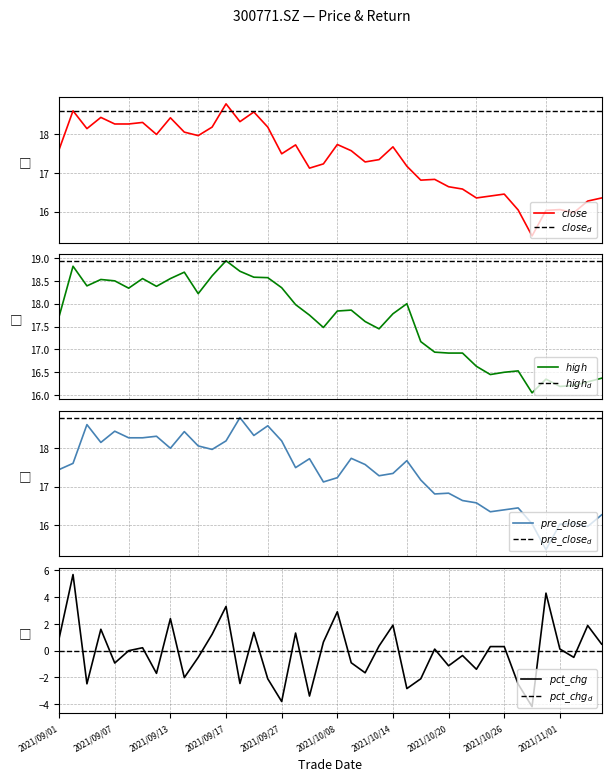

Reading left to right, extract all data points from this chart.

close: 17.6	18.6	18.1	18.4	18.3	18.3	18.3	18.0	18.4	18.1	18.0	18.2	18.8	18.3	18.6	18.2	17.5	17.7	17.1	17.2	17.7	17.6	17.3	17.3	17.7	17.2	16.8	16.8	16.6	16.6	16.4	16.4	16.4	16.0	15.4	16.0	16.1	16.0	16.3	16.4
high: 17.7	18.8	18.4	18.5	18.5	18.3	18.6	18.4	18.6	18.7	18.2	18.6	18.9	18.7	18.6	18.6	18.4	18.0	17.8	17.5	17.8	17.9	17.6	17.4	17.8	18.0	17.2	16.9	16.9	16.9	16.6	16.4	16.5	16.5	16.1	16.4	16.2	16.2	16.3	16.4
pre_close: 17.4	17.6	18.6	18.1	18.4	18.3	18.3	18.3	18.0	18.4	18.1	18.0	18.2	18.8	18.3	18.6	18.2	17.5	17.7	17.1	17.2	17.7	17.6	17.3	17.3	17.7	17.2	16.8	16.8	16.6	16.6	16.4	16.4	16.4	16.0	15.4	16.0	16.1	16.0	16.3
pct_chg: 0.9	5.7	-2.5	1.6	-0.9	0.0	0.2	-1.7	2.4	-2.0	-0.5	1.2	3.3	-2.4	1.4	-2.1	-3.8	1.3	-3.4	0.6	2.9	-0.9	-1.7	0.3	1.9	-2.8	-2.1	0.1	-1.1	-0.4	-1.4	0.3	0.3	-2.5	-4.2	4.3	0.1	-0.5	1.9	0.5